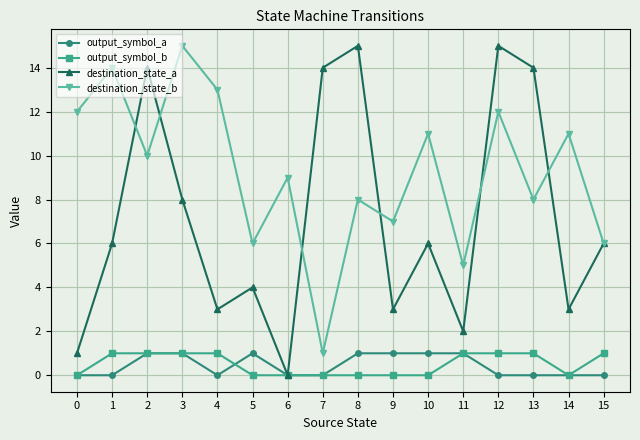

The output_symbol_a series shows 0 at 7. True or false?

True